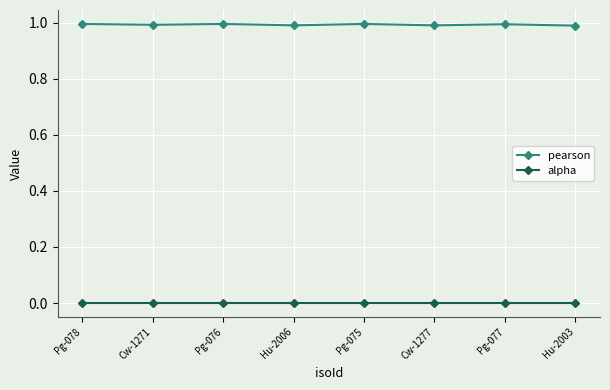

What is the sum of the pearson values at Pg-076 and Cw-1277?

2.0